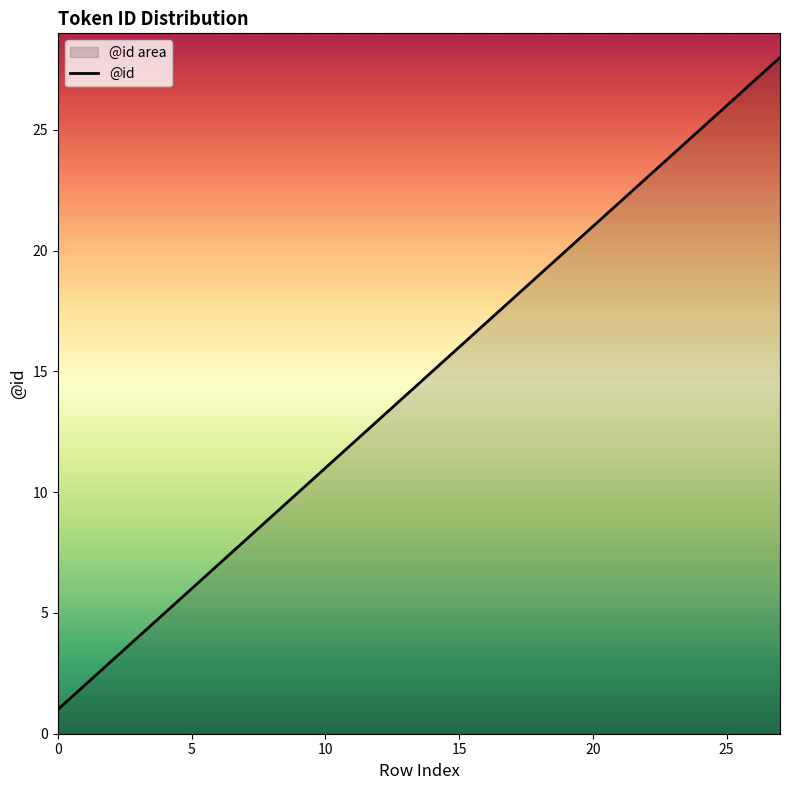

Reading left to right, what are all the values shown in this chart?

0=1	1=2	2=3	3=4	4=5	5=6	6=7	7=8	8=9	9=10	10=11	11=12	12=13	13=14	14=15	15=16	16=17	17=18	18=19	19=20	20=21	21=22	22=23	23=24	24=25	25=26	26=27	27=28